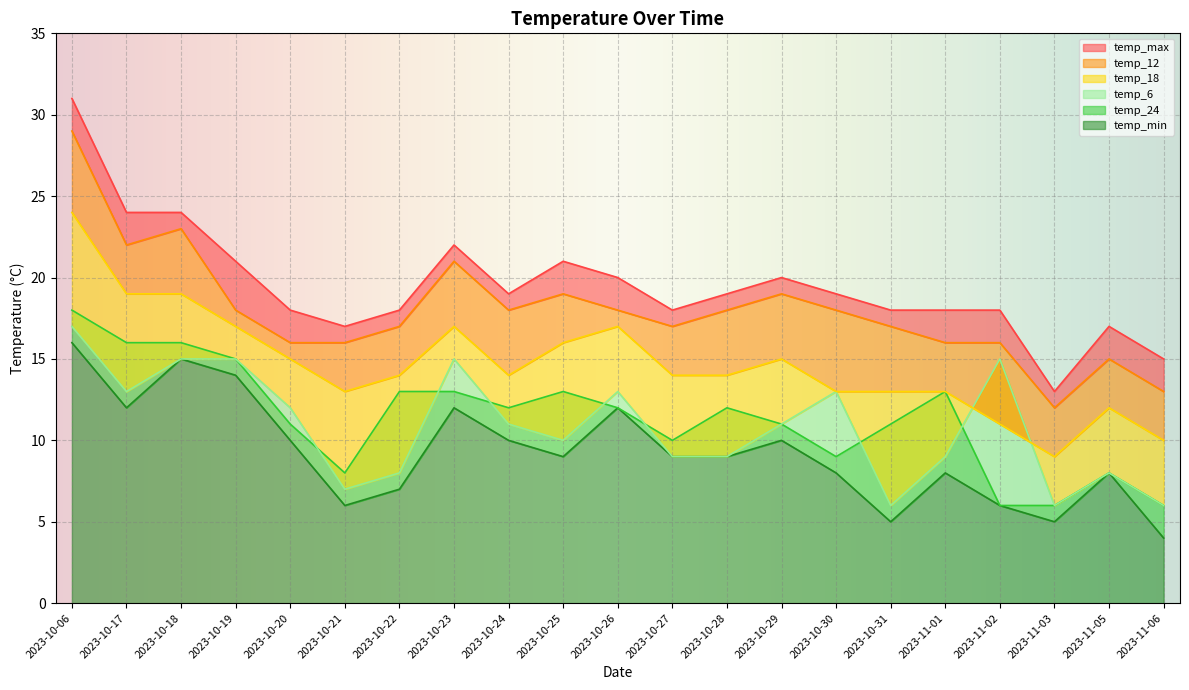

True or false: temp_18 has a value of 10 at 2023-10-29.

False